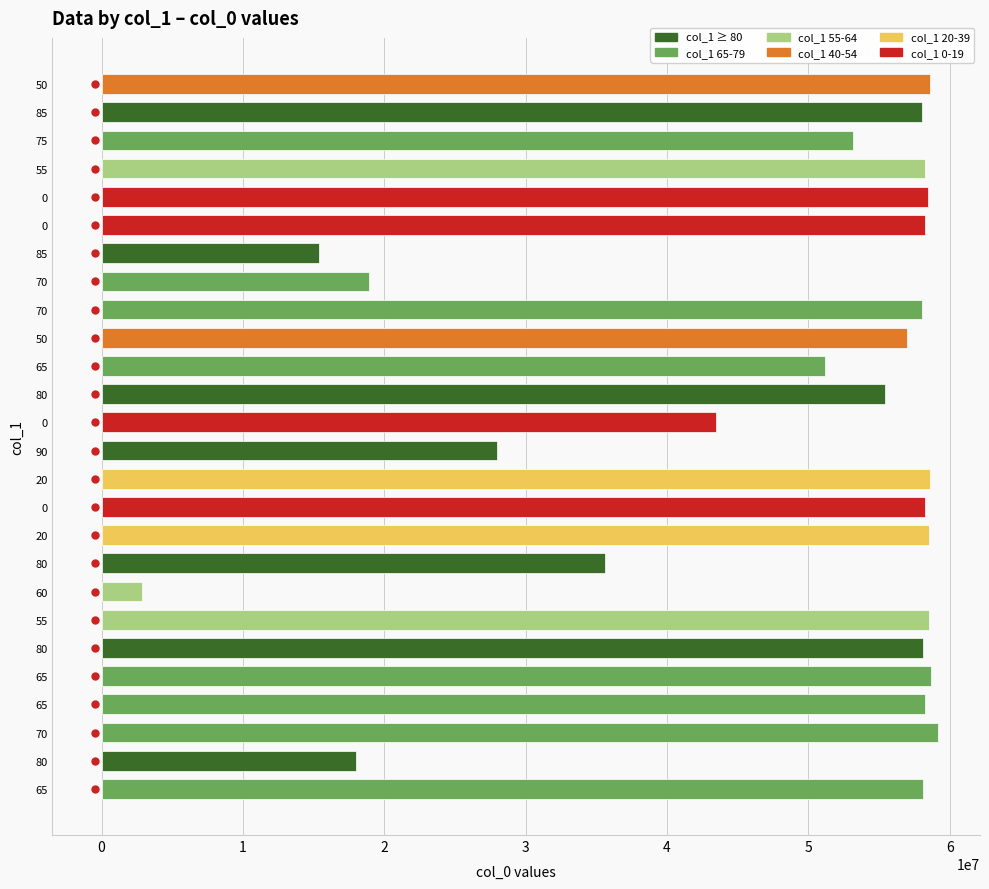

Count the number of data series in this chart.

1